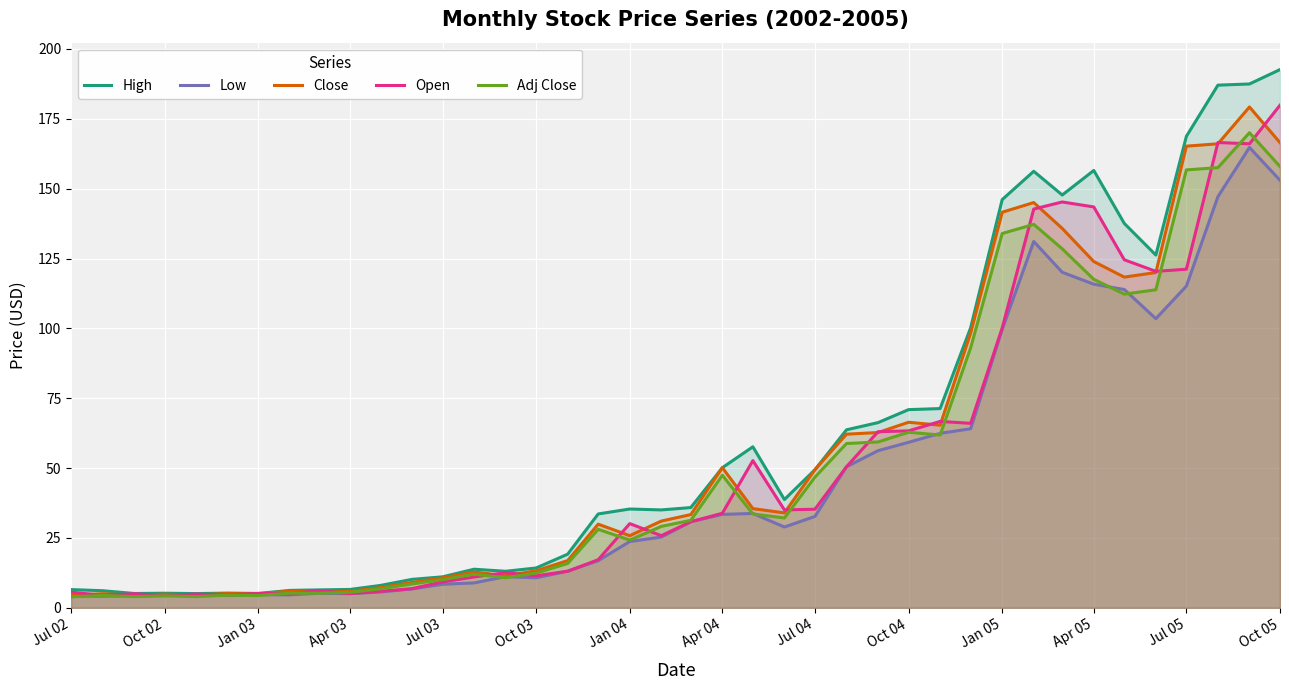

The value of Close at Oct 02 is 4.9. True or false?

True